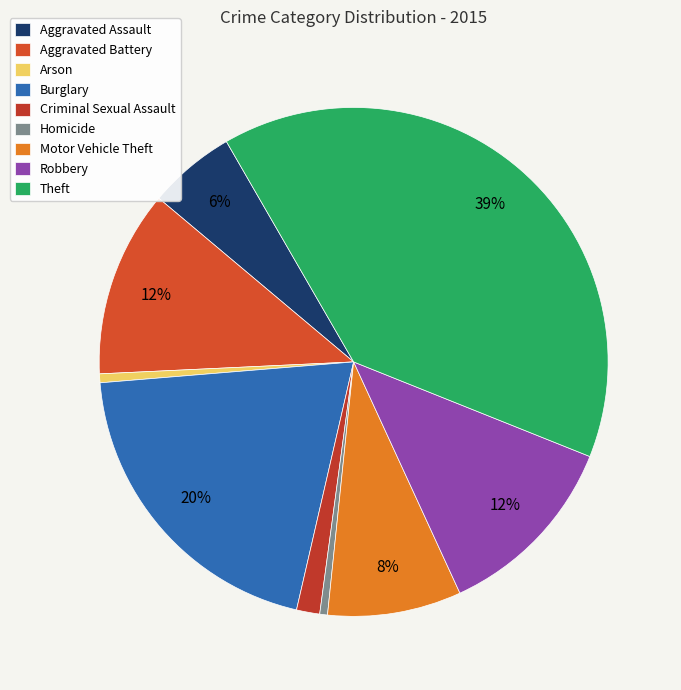

To the nearest percent, what is the difference between the largest and smallest slice percentages?

39%